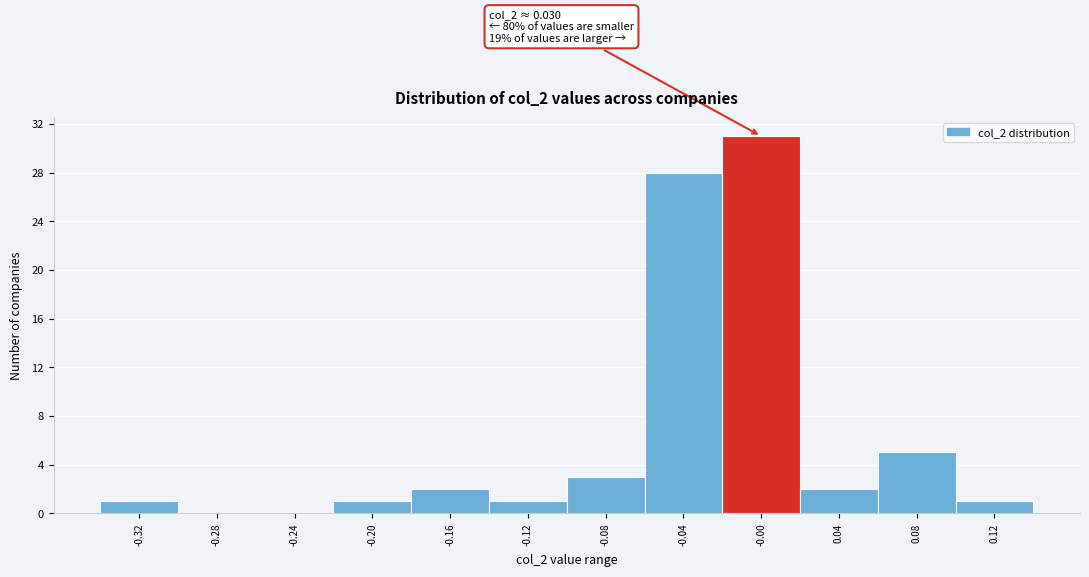

Reading left to right, what are all the values shown in this chart?

-0.32=1	-0.28=0	-0.24=0	-0.20=1	-0.16=2	-0.12=1	-0.08=3	-0.04=28	-0.00=31	0.04=2	0.08=5	0.12=1